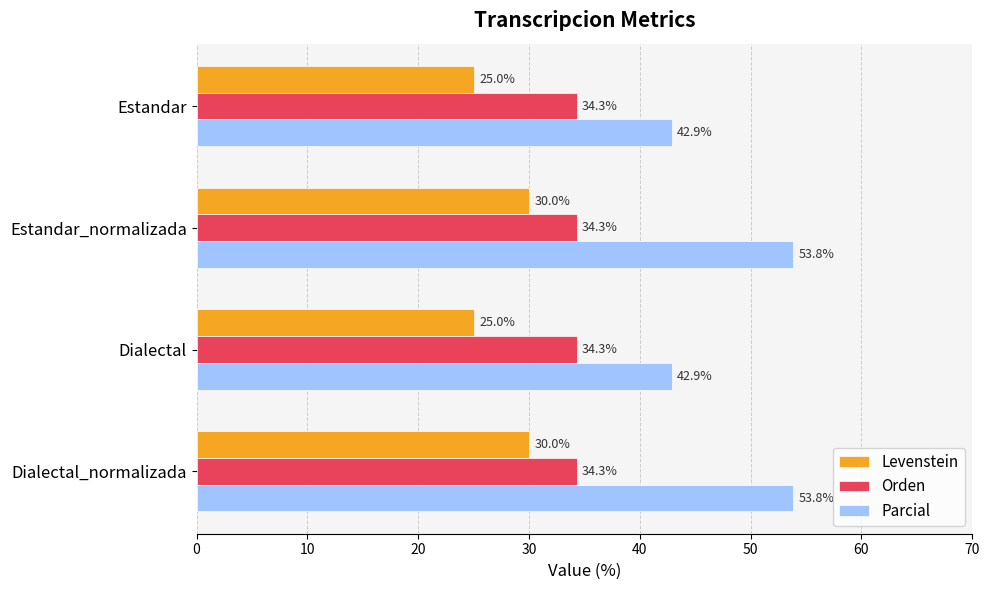

Count the number of data series in this chart.

3